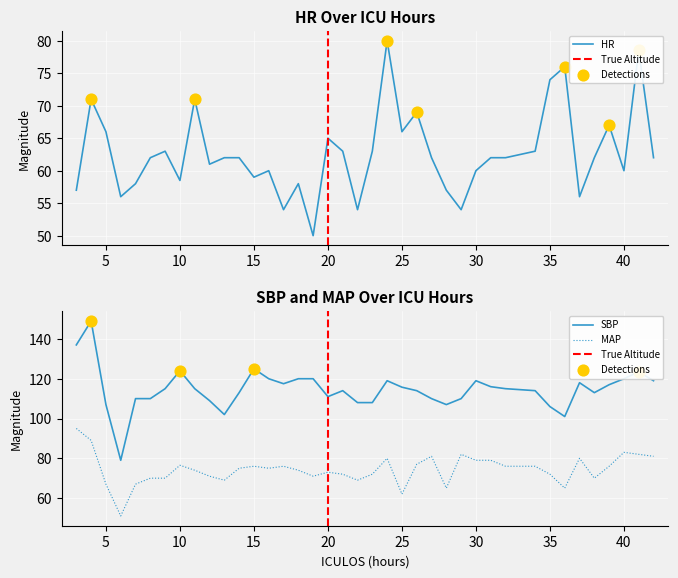

Which series has the largest total across all categories?

SBP